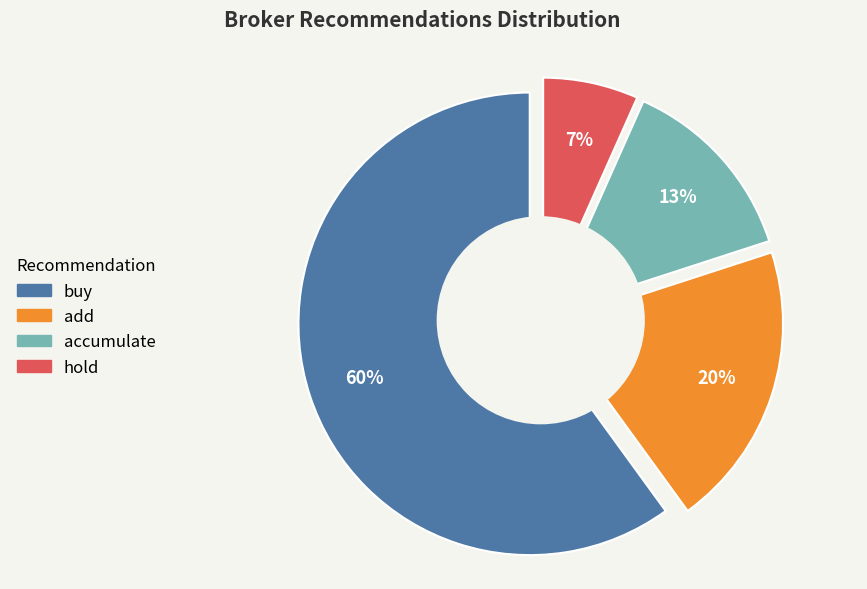

Does hold represent more than half of the total?

No